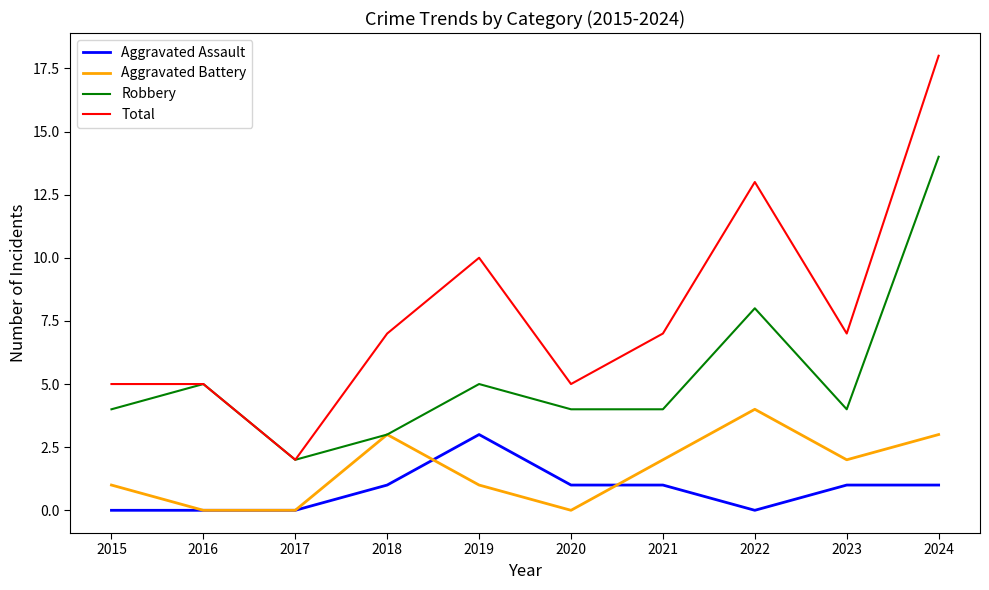

What is the difference between the maximum and minimum values in the Total series?

16